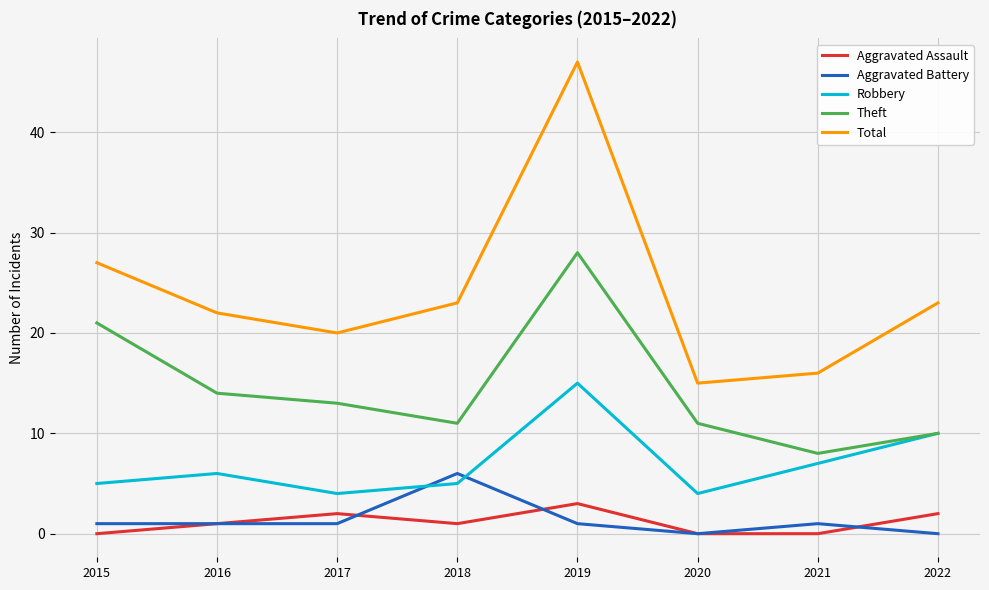

At which label is Total closest to 31?

2015